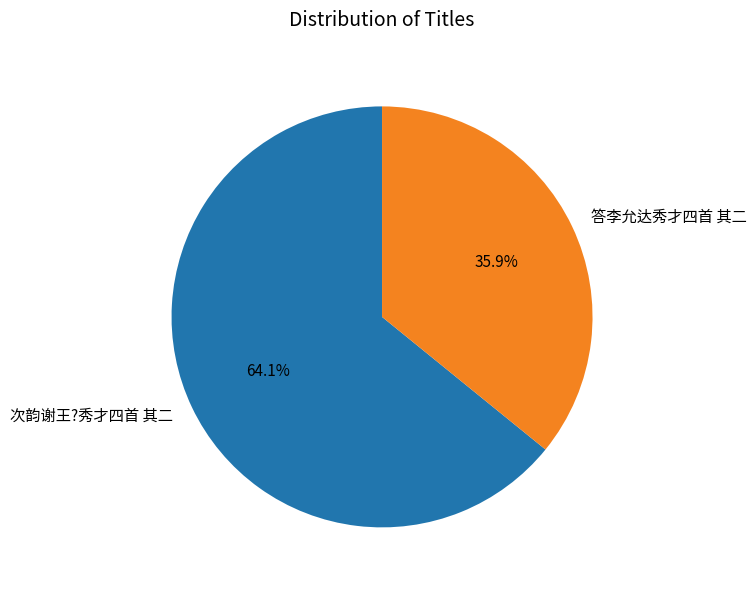

How many slices are in this pie chart?

2